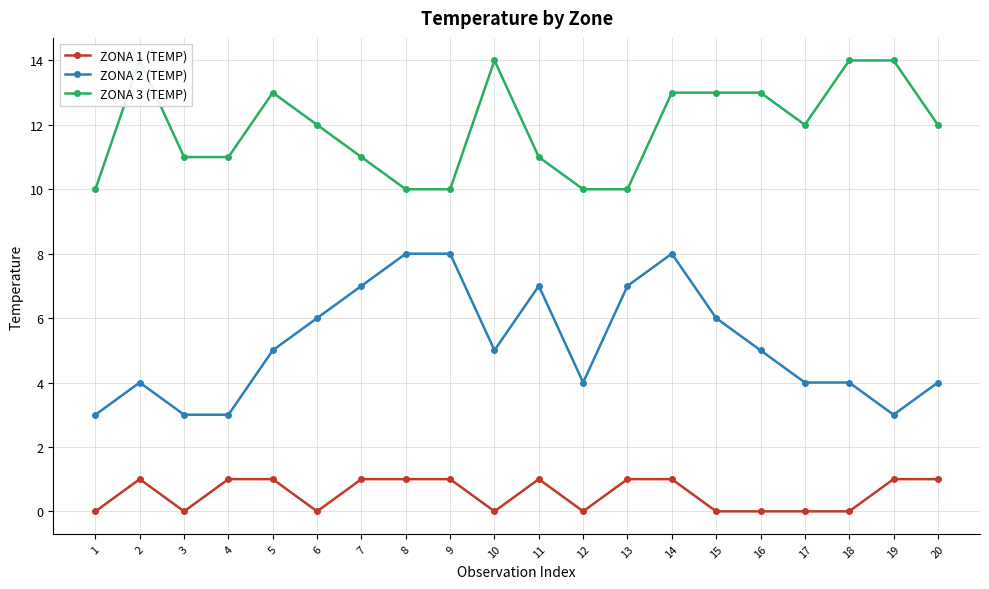

Is it true that ZONA 1 (TEMP) equals 0 at 14?

False